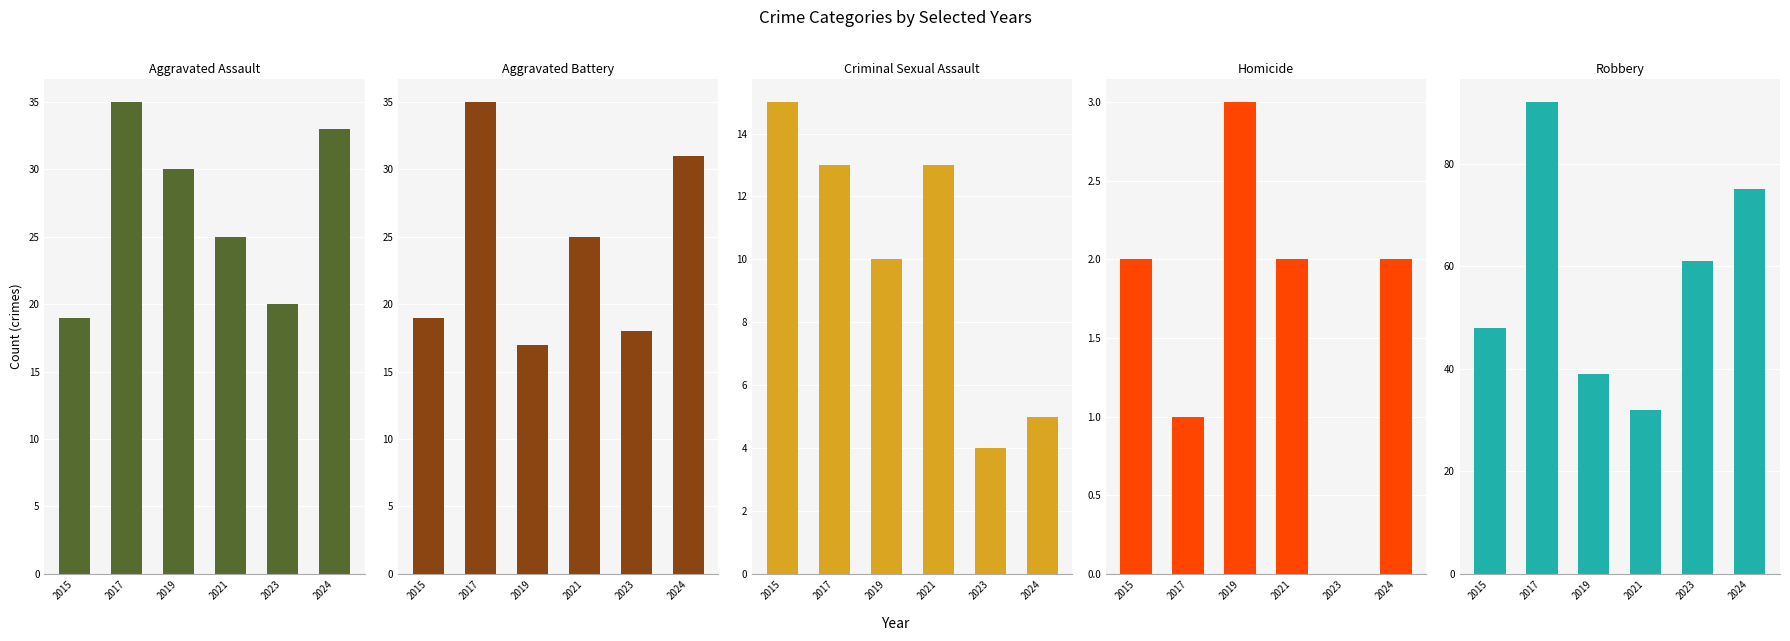

What is the difference between the maximum and minimum values in the Aggravated Assault series?

16